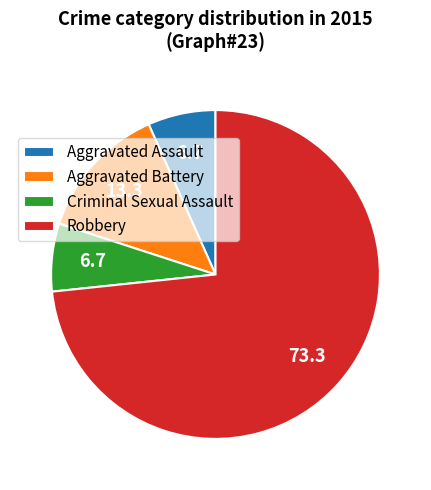

Which slice is the largest?

Robbery